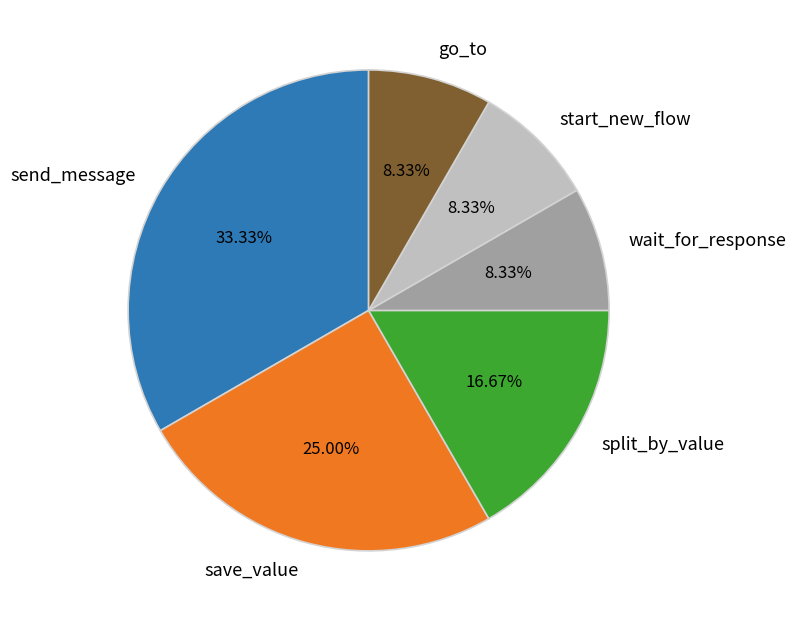

Is there any slice that represents more than half of the pie?

No